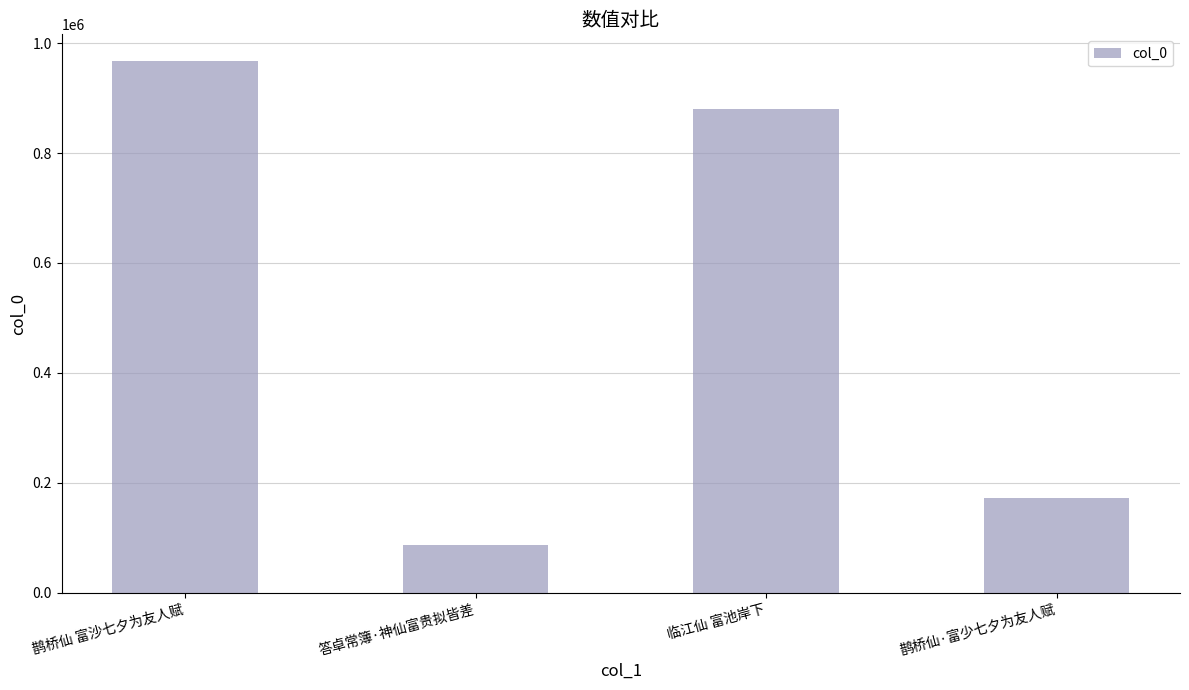

Count the number of data series in this chart.

1